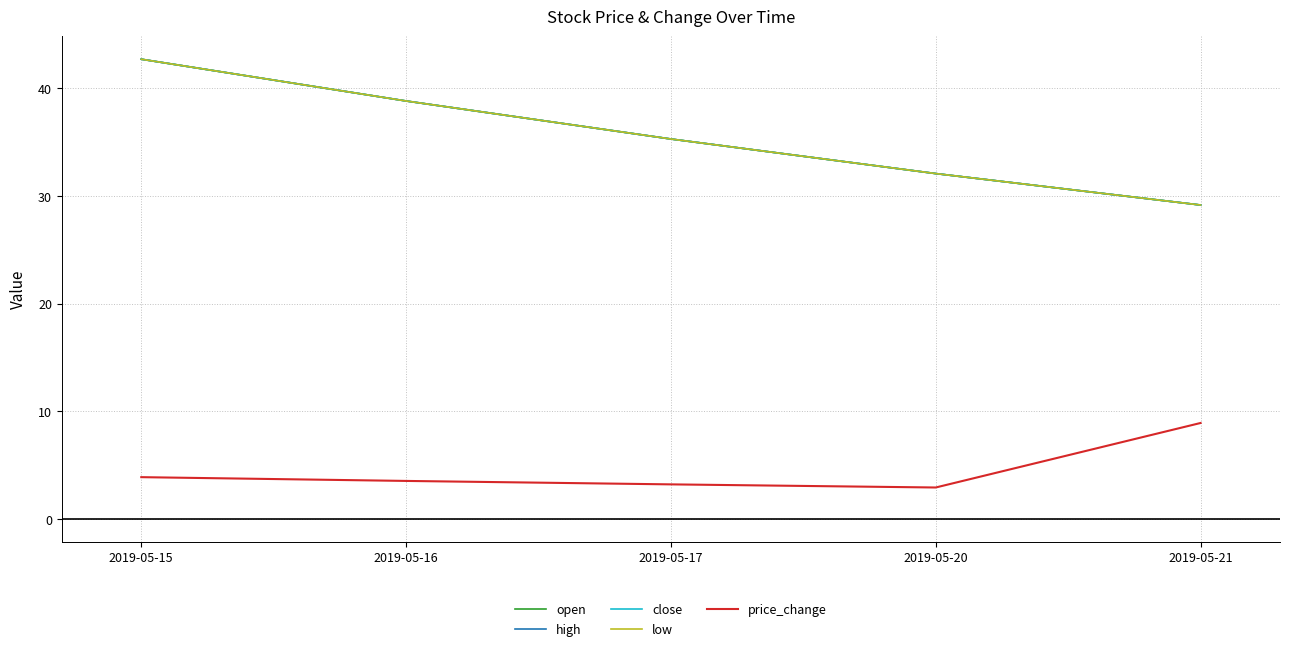

Does the chart have visible grid lines?

Yes